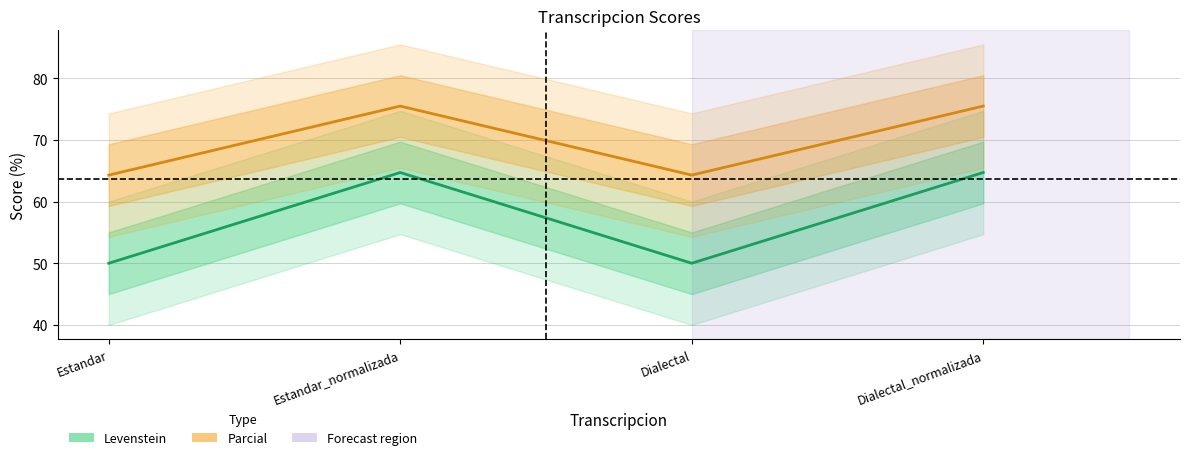

Is it true that Parcial equals 75.5 at Estandar_normalizada?

True